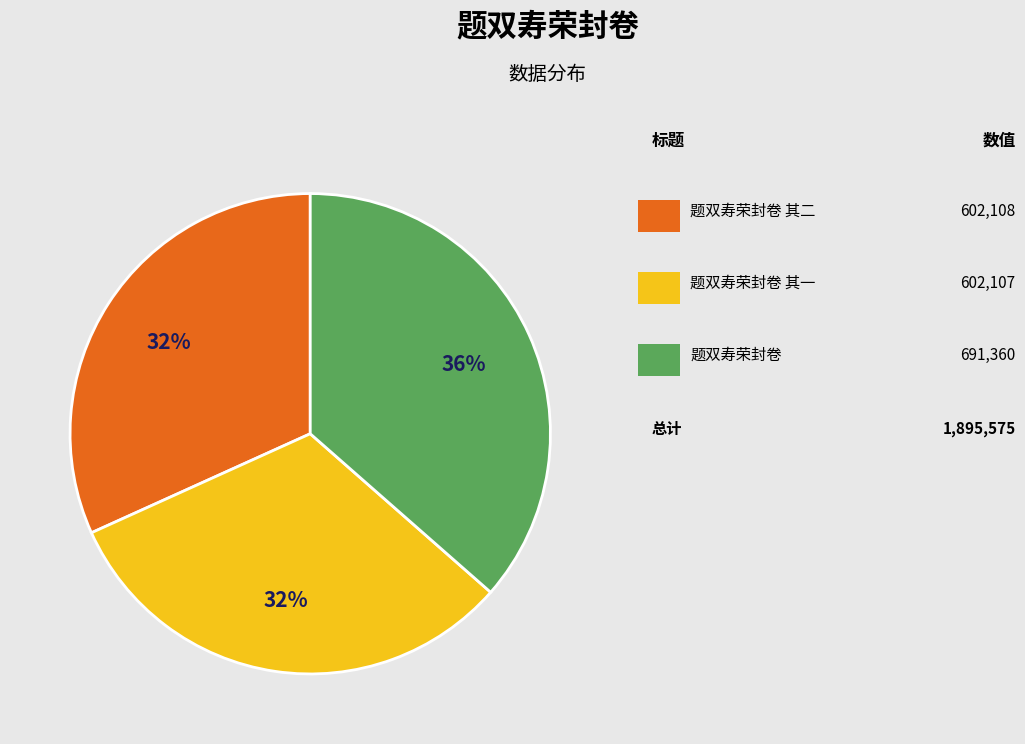

Does any single category account for the majority?

No